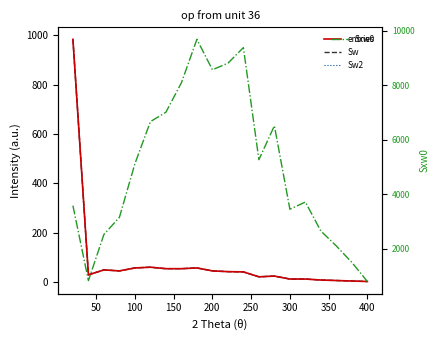

How many values in the Sw series exceed 42?

9